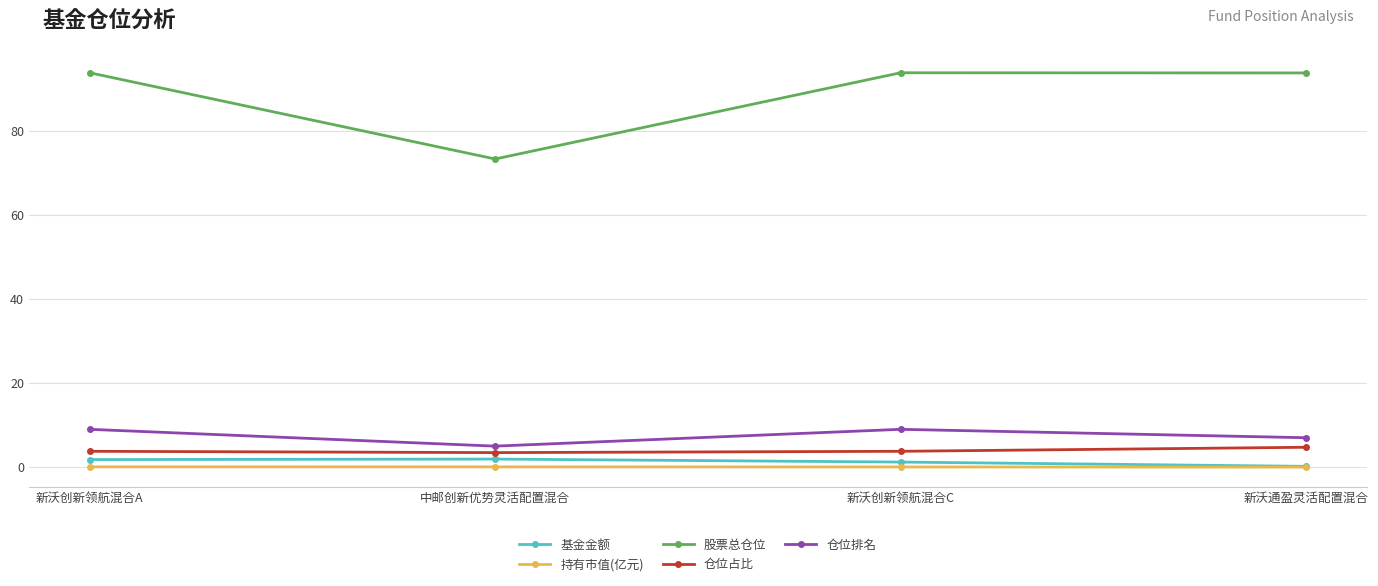

Does the chart display data point markers on the line(s)?

Yes